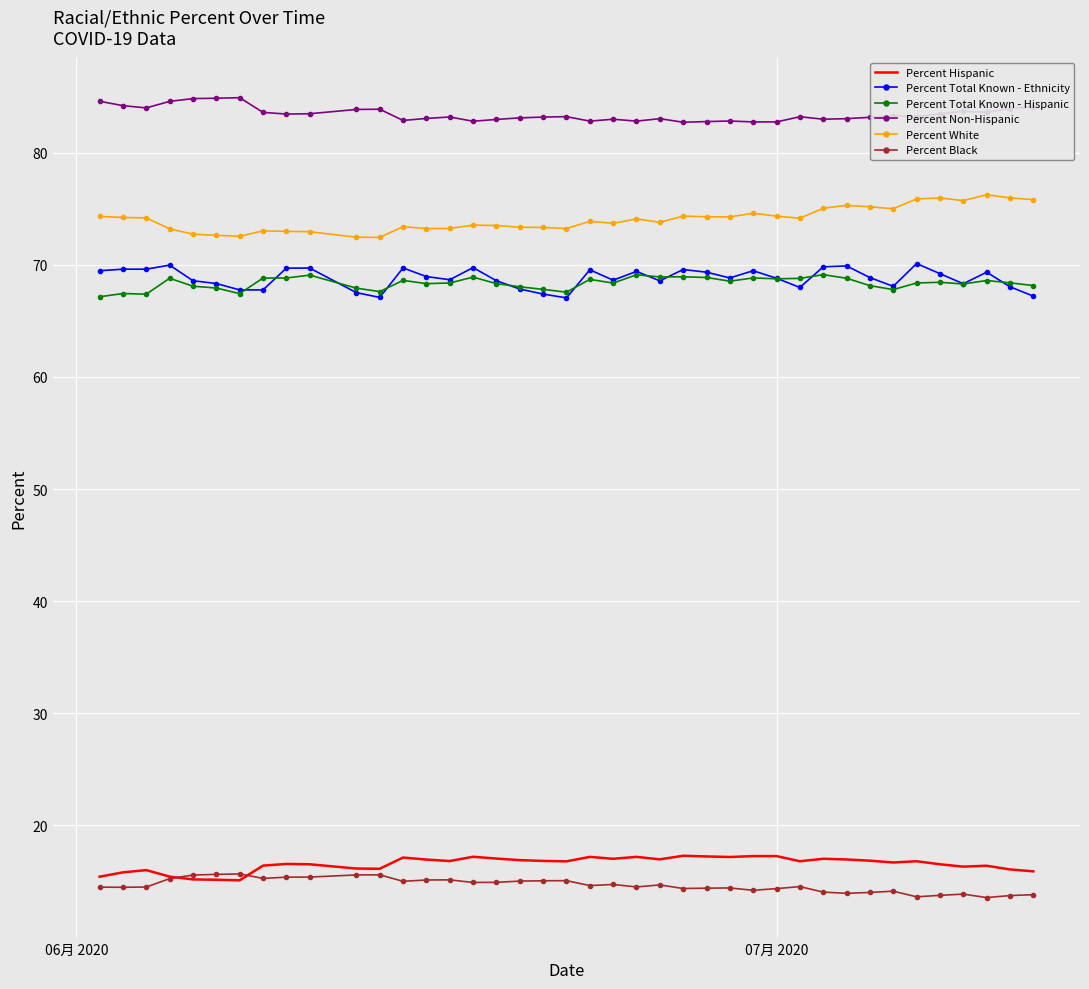

True or false: Percent Total Known - Ethnicity and Percent White intersect in this chart.

False